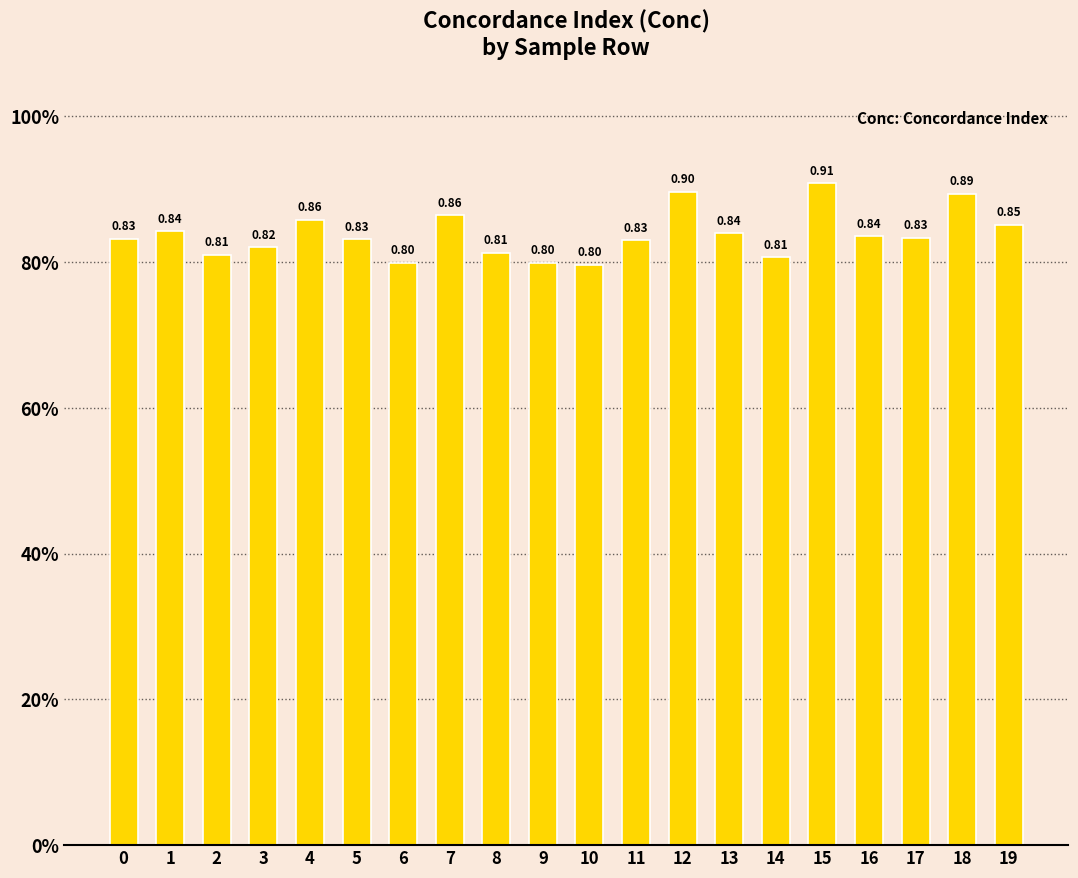

Where is the data nearest to the value 0?

10